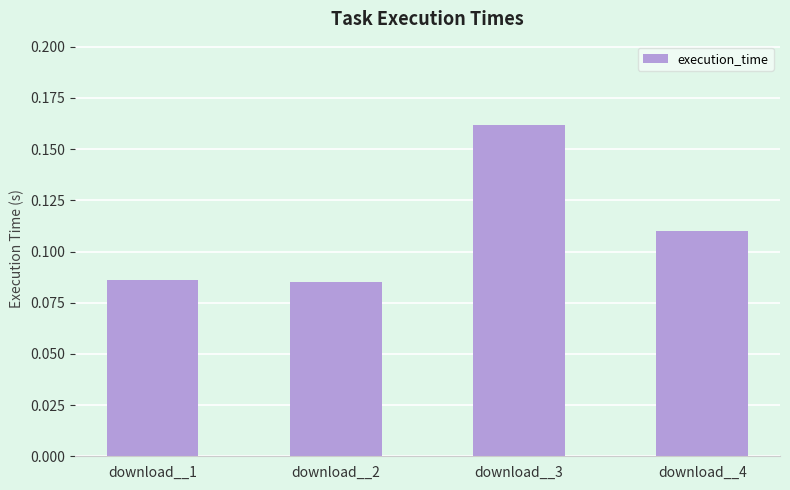

How many data points does each series have?

4